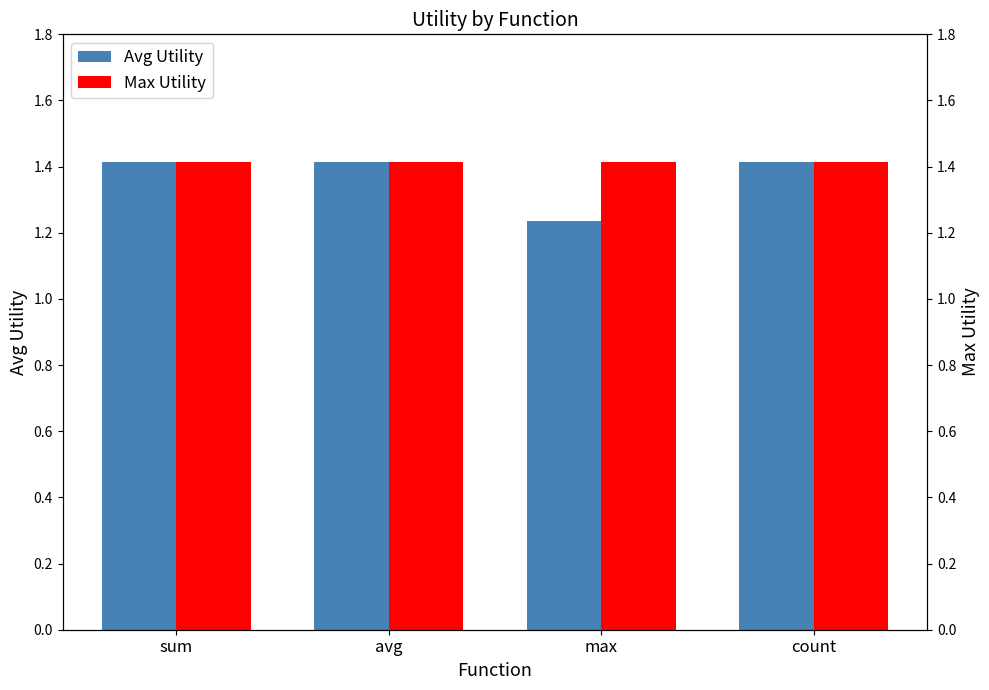

Rank the series by their maximum value, from highest to lowest.

Avg Utility, Max Utility